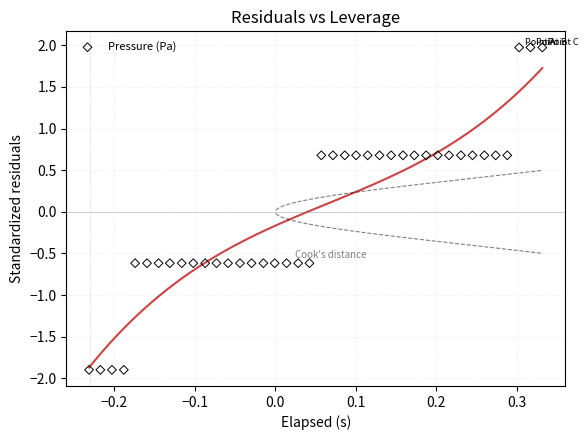

What is the range of X values (max minus min)?

0.6